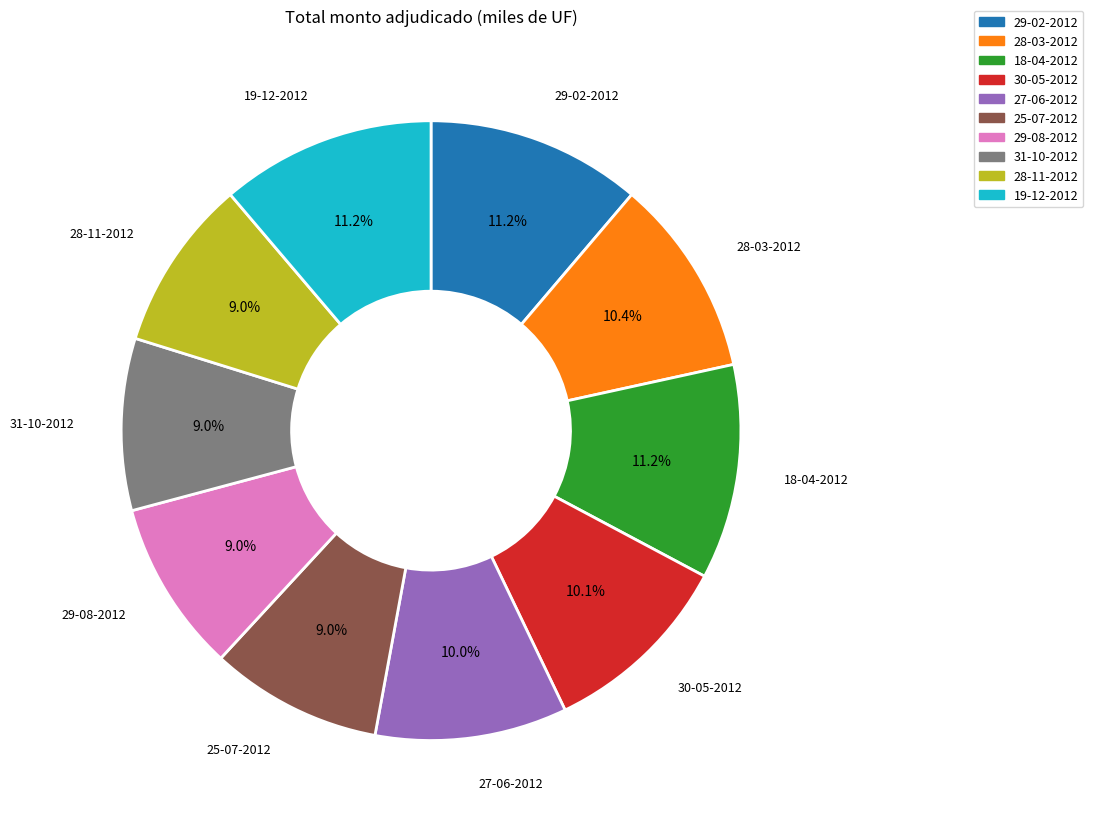

Is the sum of 18-04-2012 and 29-02-2012 greater than half?

No